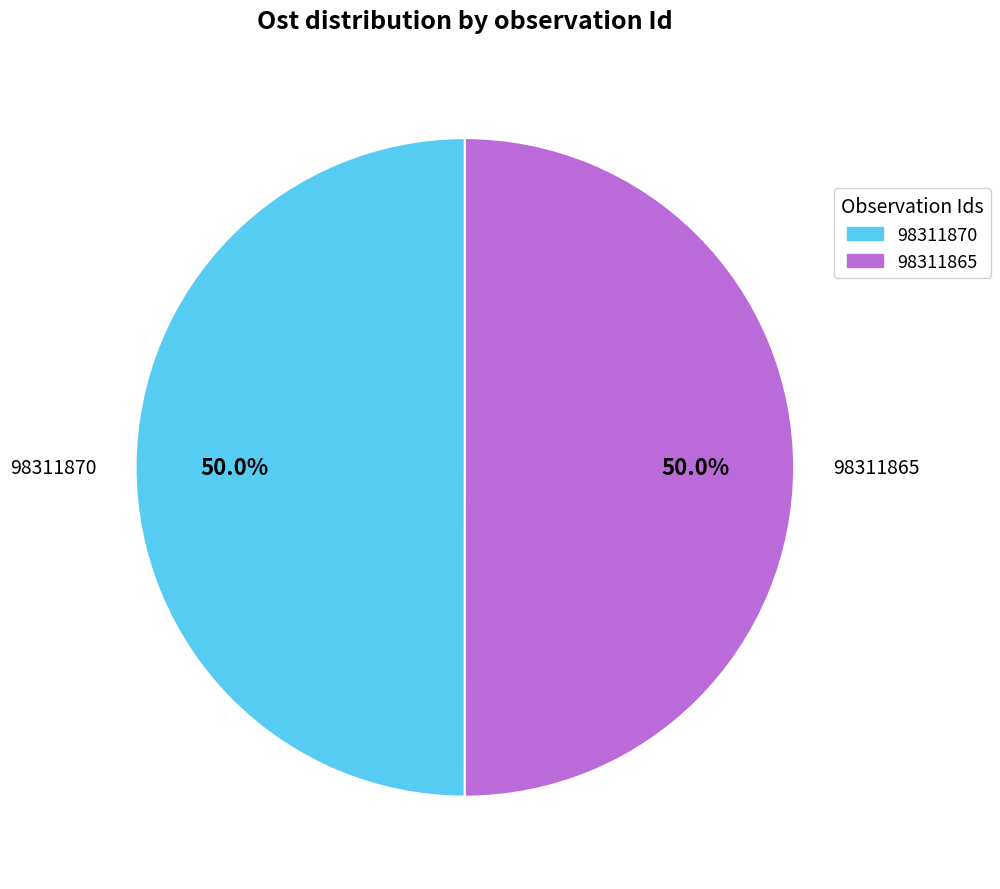

What is the ratio of the value at 98311865 to the value at 98311870?

1.0